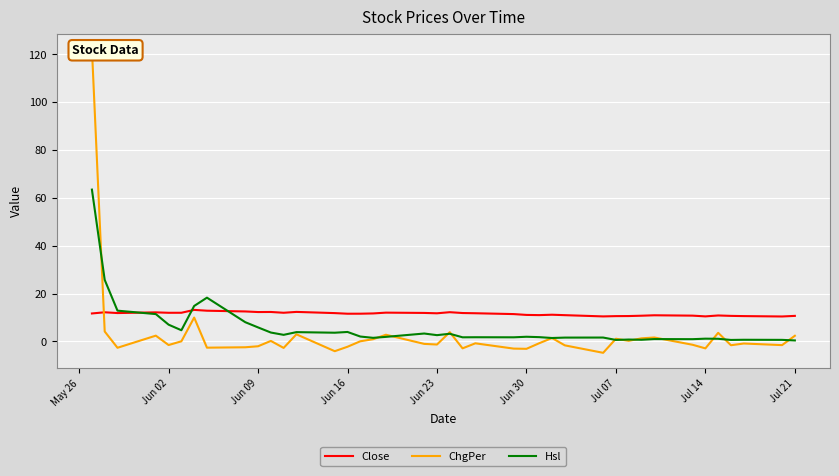

Is this an area chart (filled region under the line)?

No